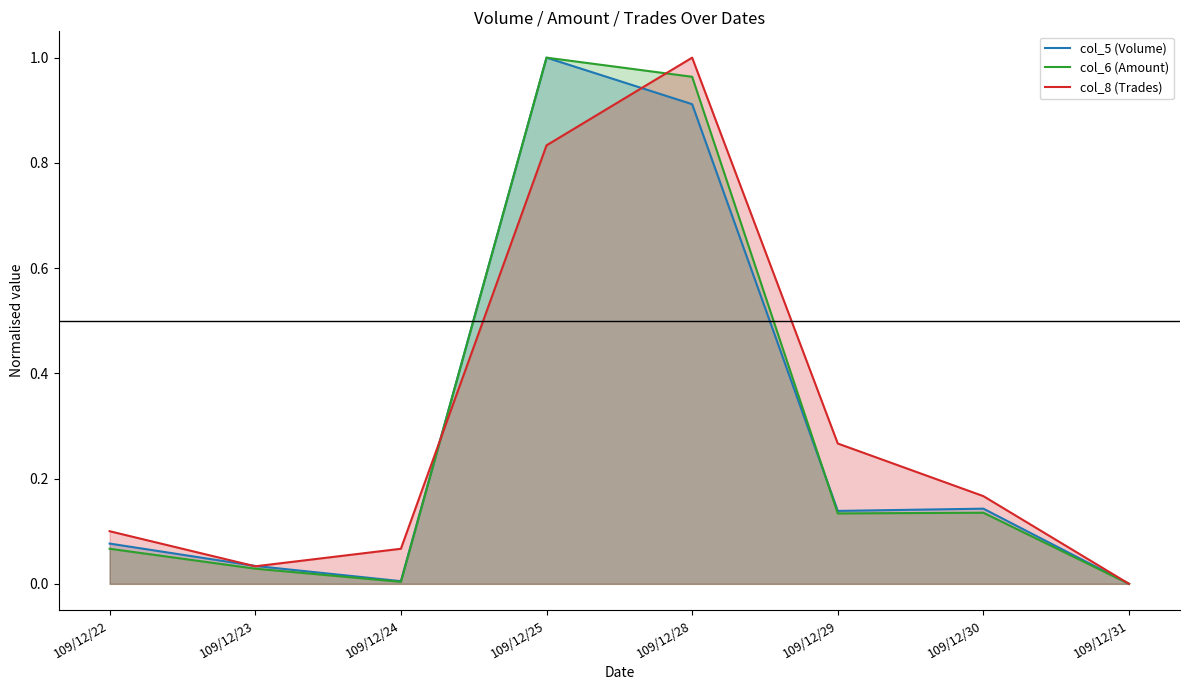

The col_5 (Volume) series shows 0.0 at 109/12/22. True or false?

False